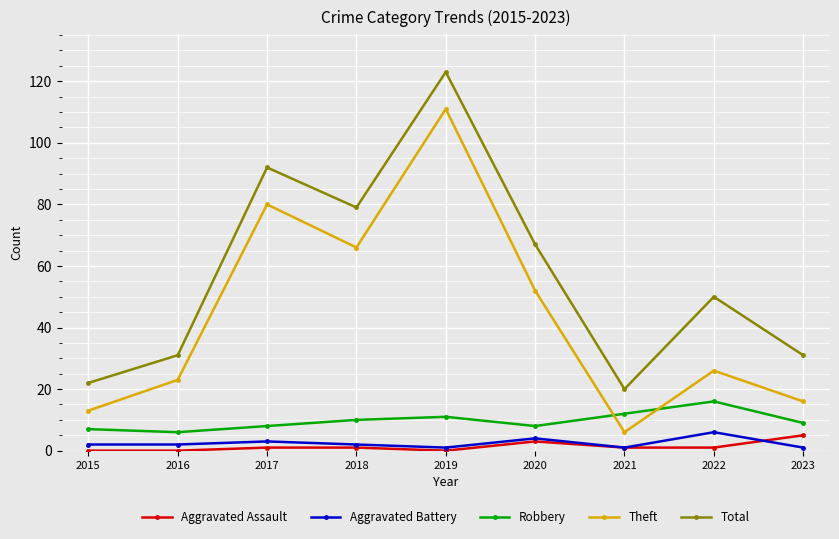

Rank the categories by Theft value from highest to lowest.

2019, 2017, 2018, 2020, 2022, 2016, 2023, 2015, 2021